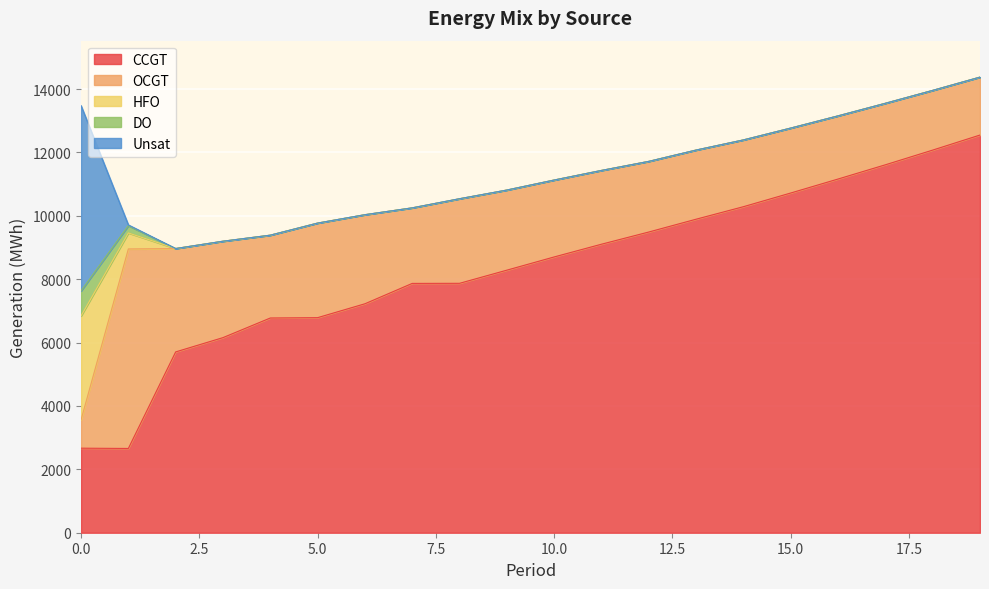

The HFO series shows 0 at 17. True or false?

True